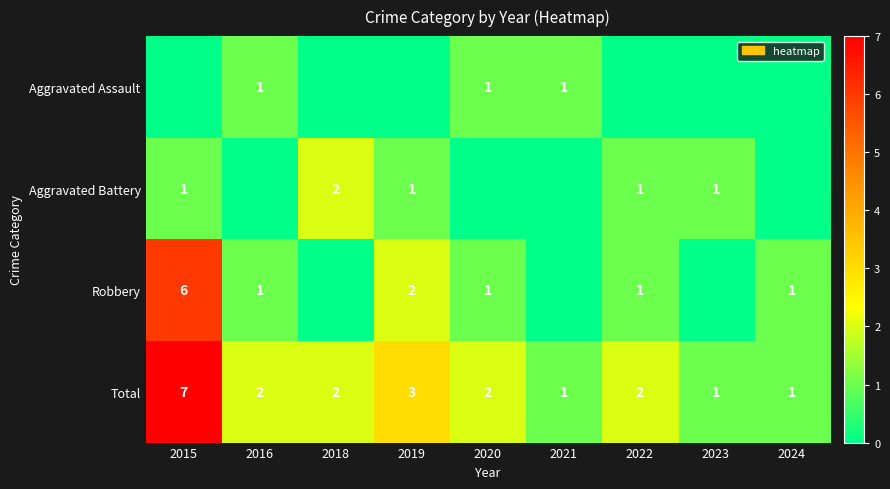

The Total series shows 1 at 2022. True or false?

False